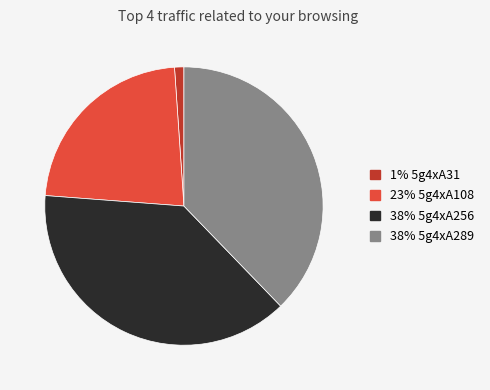

Is there a majority slice in this chart?

No